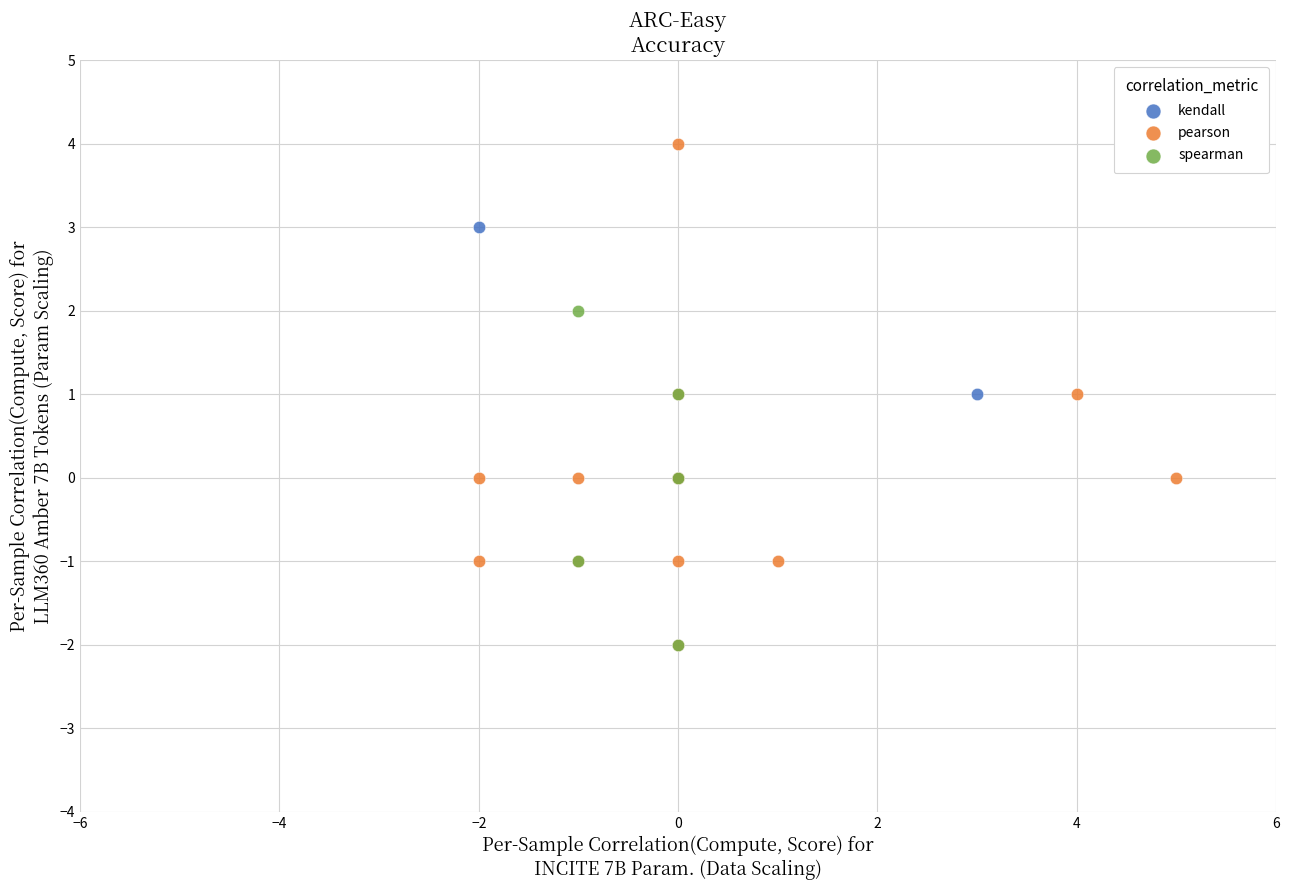

Which series has the widest spread of Y values?

pearson